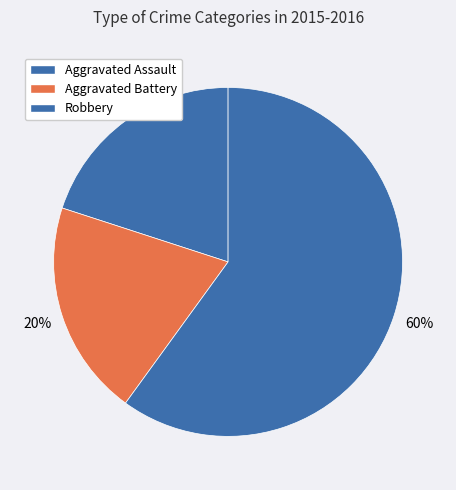

To the nearest percent, what portion does Aggravated Assault represent?

20%